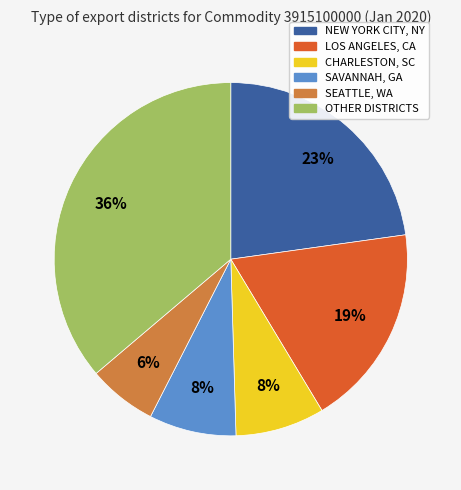

Is there any slice that represents more than half of the pie?

No